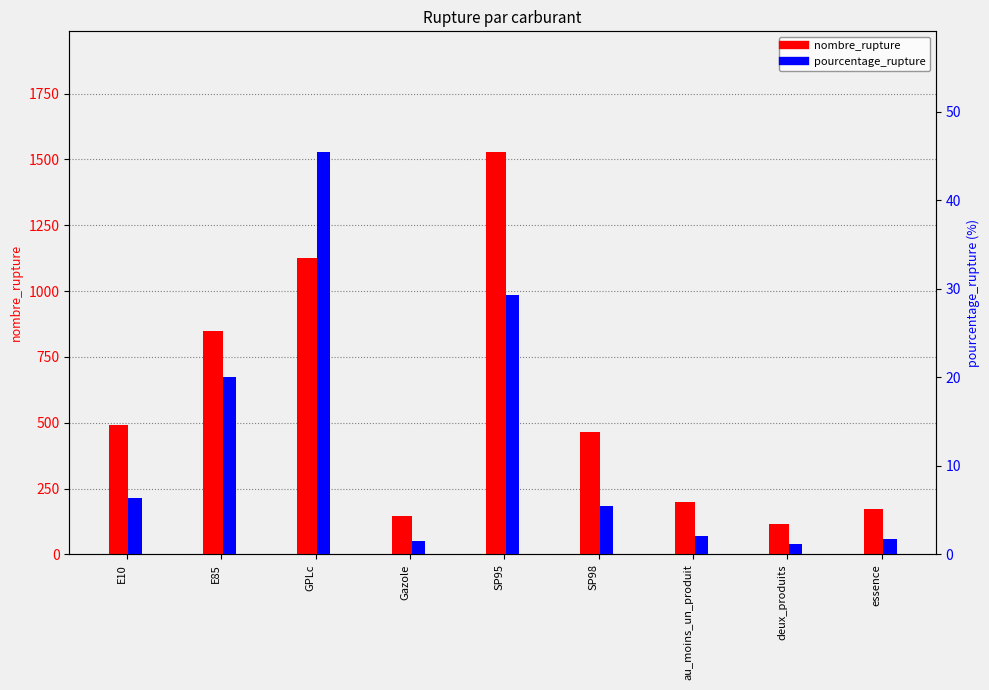

What is the difference between the highest and lowest values at Gazole?

143.5